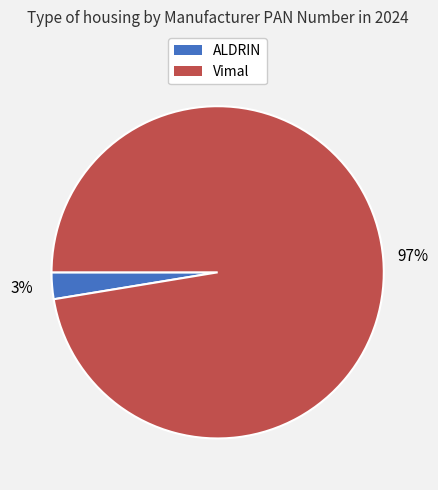

Do ALDRIN and Vimal together represent more than half of the pie?

Yes